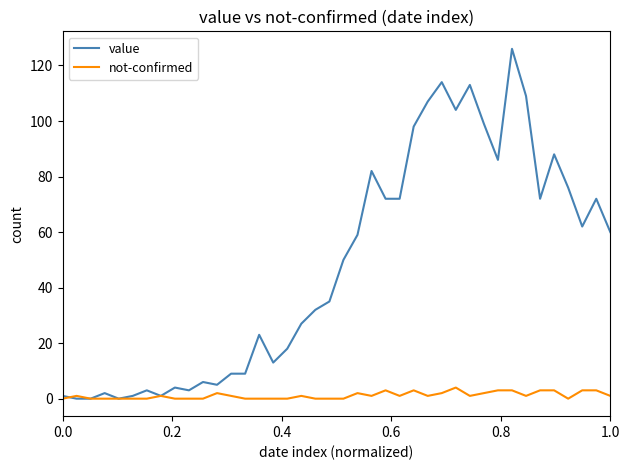

Which series has the largest range (max minus min)?

value